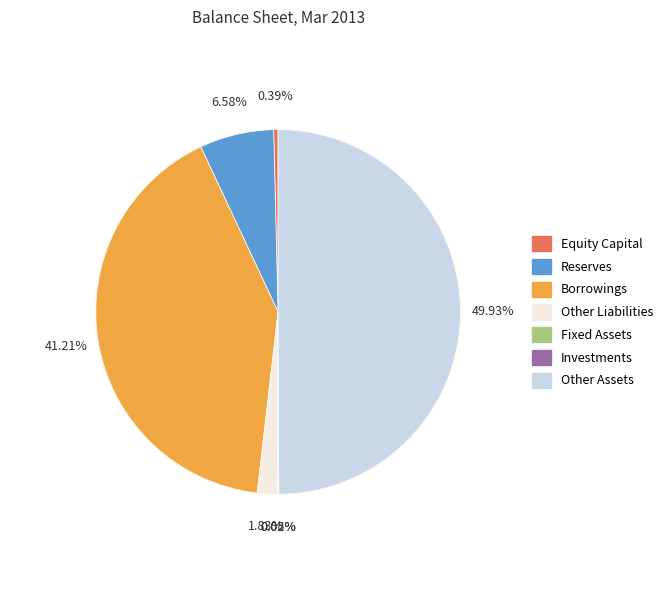

Count the number of slices in the pie.

7